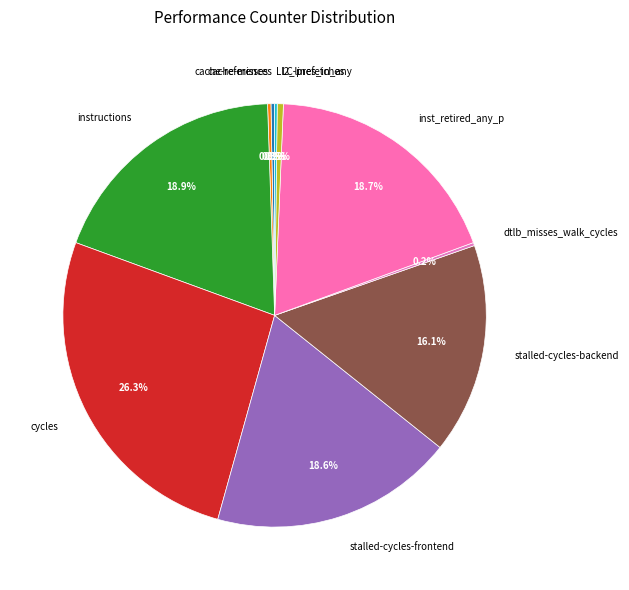

Is there a majority slice in this chart?

No